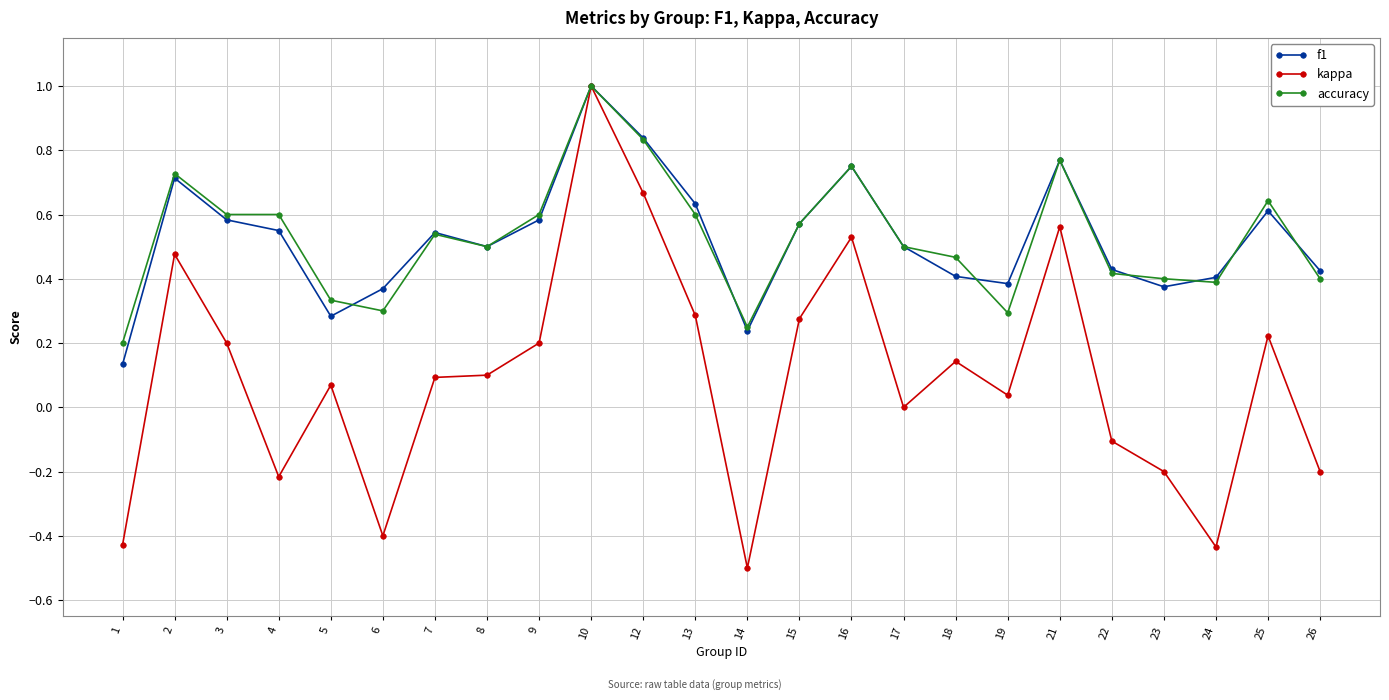

Where is the first local maximum for kappa?

2